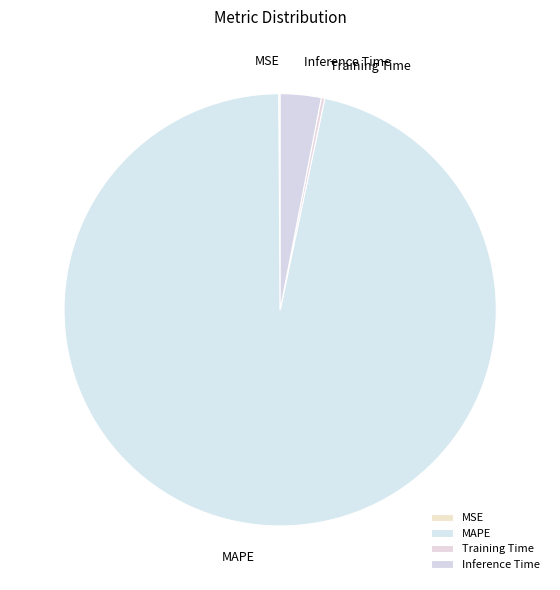

The MAPE slice represents 87% of the pie. True or false?

False